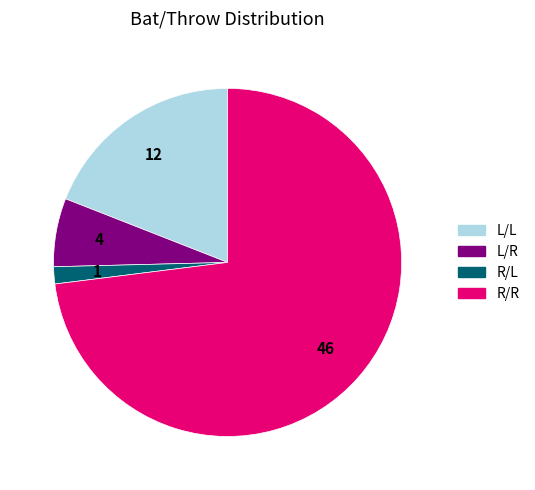

The L/L slice represents 19% of the pie. True or false?

True